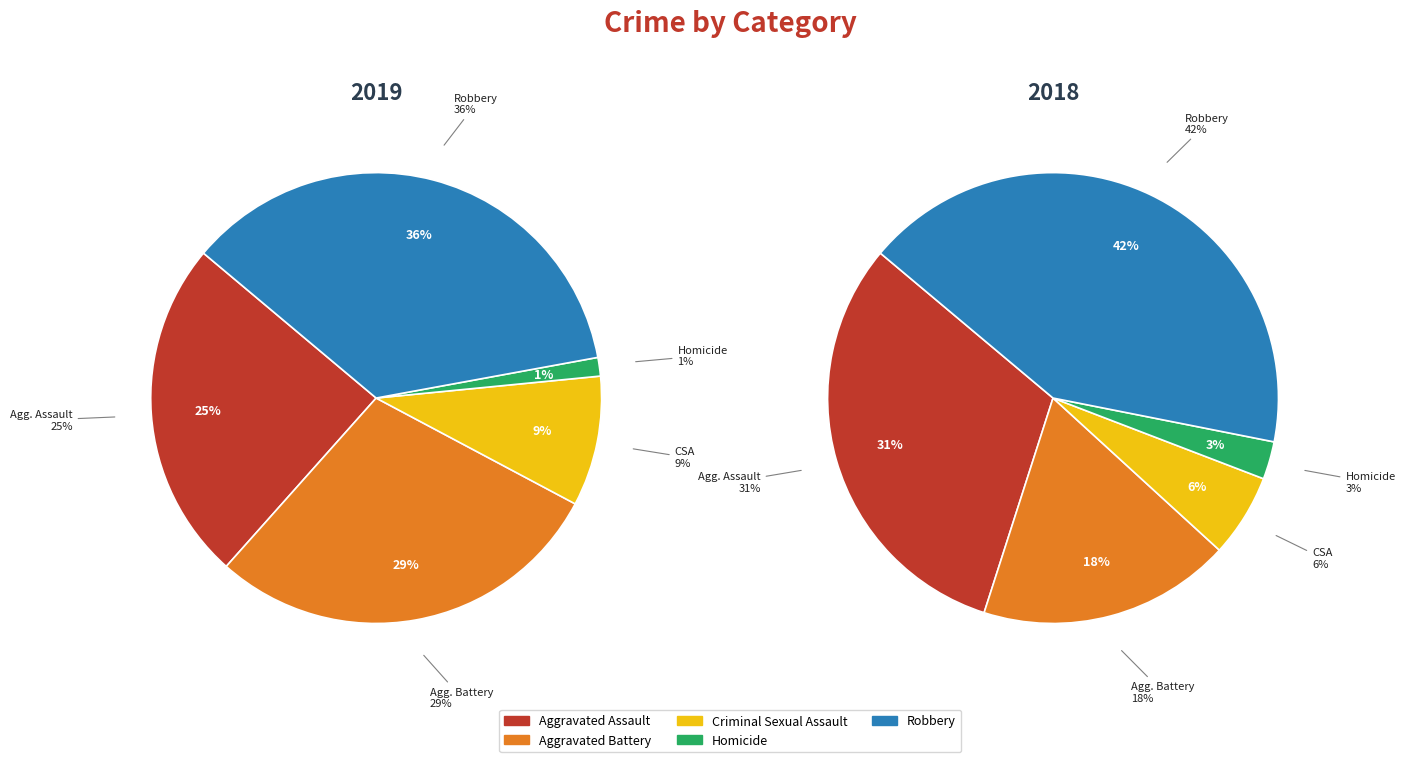

To the nearest percent, what is the difference between the largest and smallest slice percentages?

35%